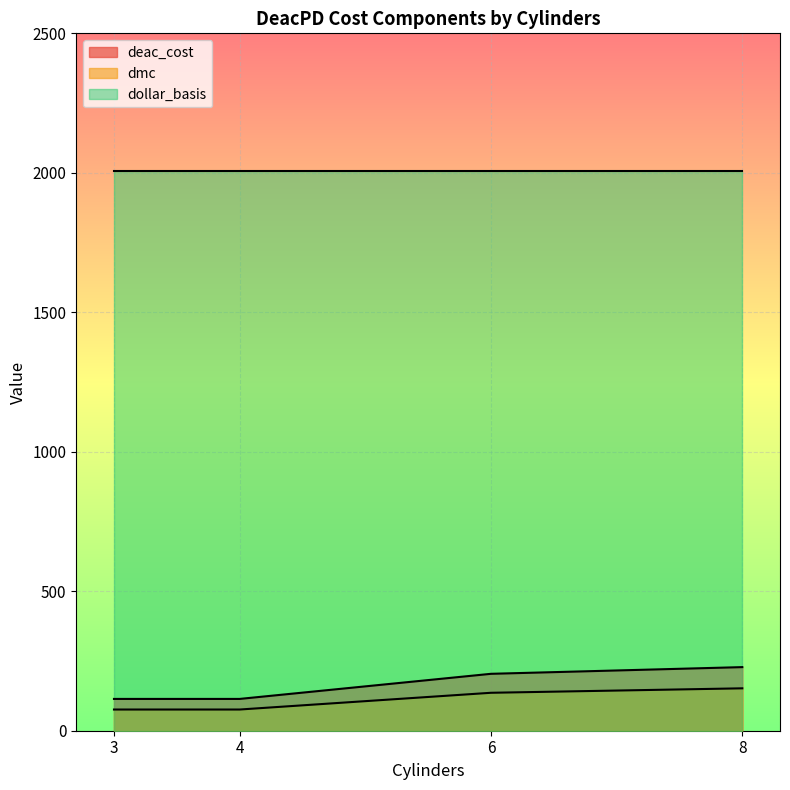

True or false: deac_cost and dmc cross at least once.

False